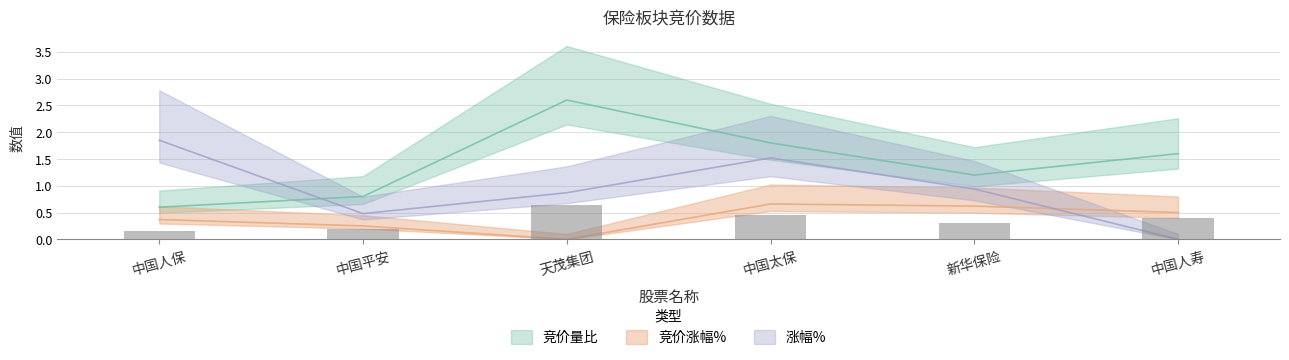

What is the average value of the 竞价涨幅% series?

0.4